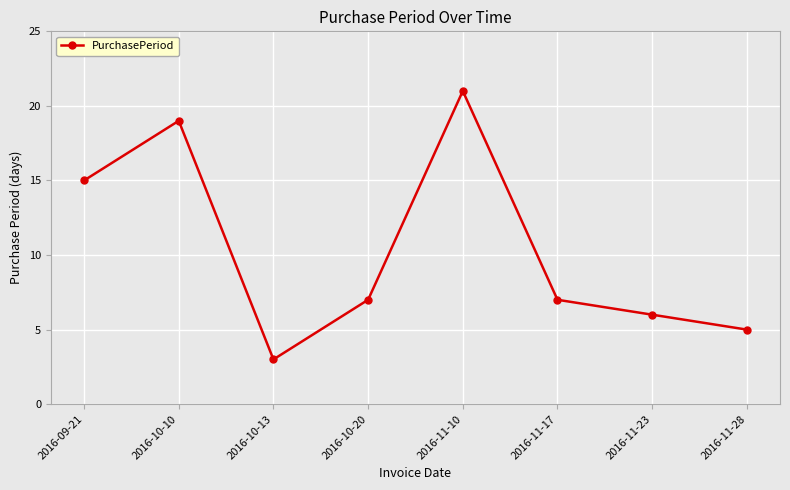

Count the number of data series in this chart.

1